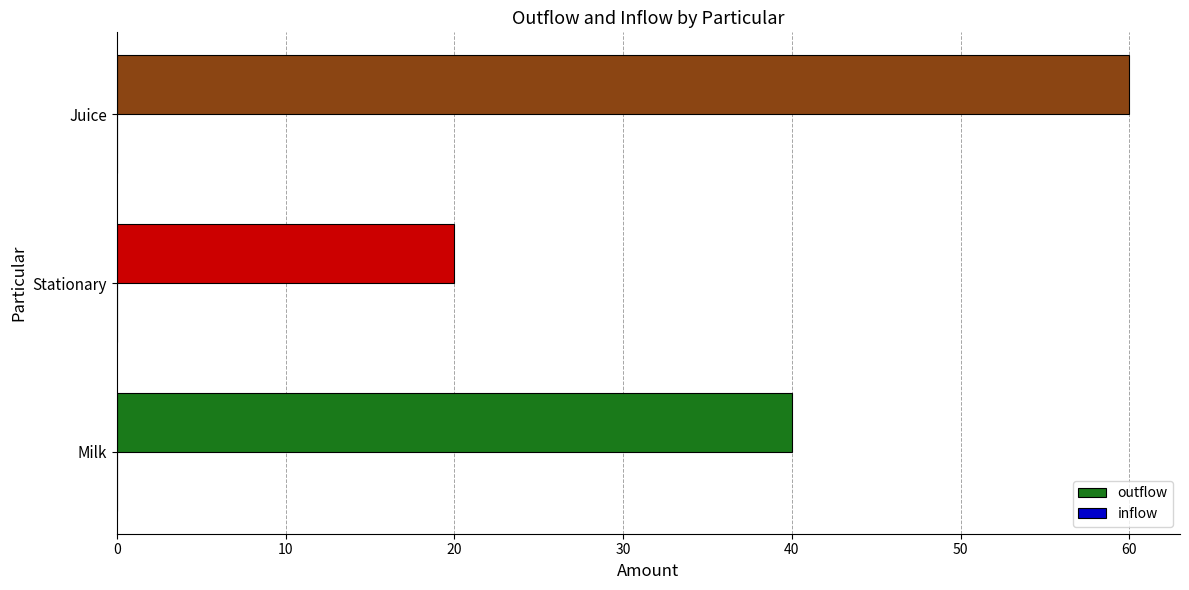

Which has a higher value, Juice or Stationary?

Juice